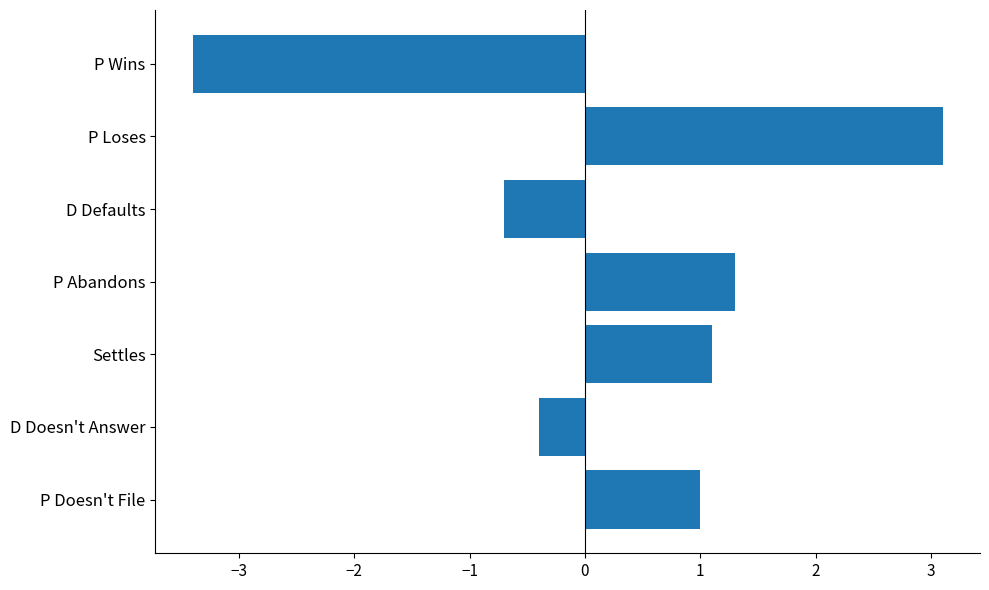

Between D Doesn't Answer and P Abandons, which is larger?

P Abandons